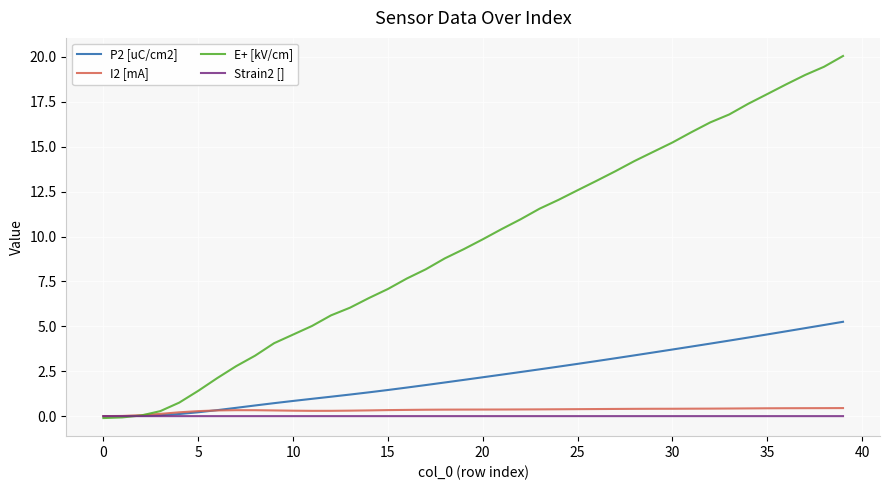

What is the greatest value displayed?

20.1